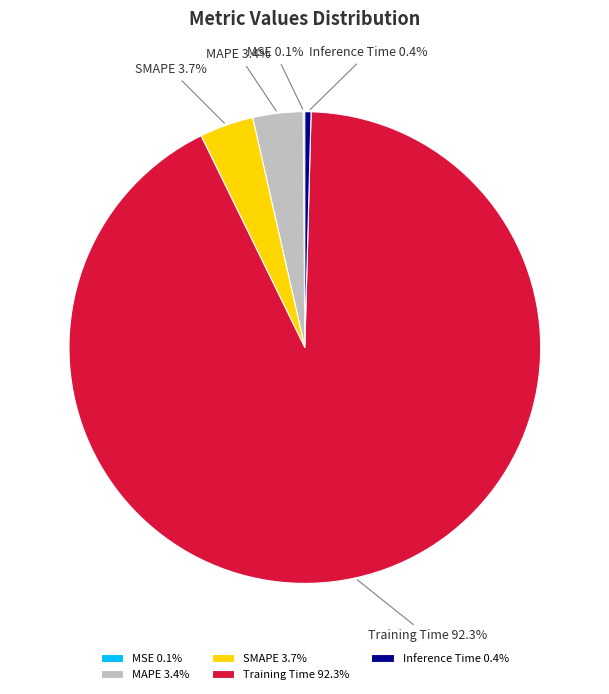

Which has a higher value, Inference Time or MAPE?

MAPE